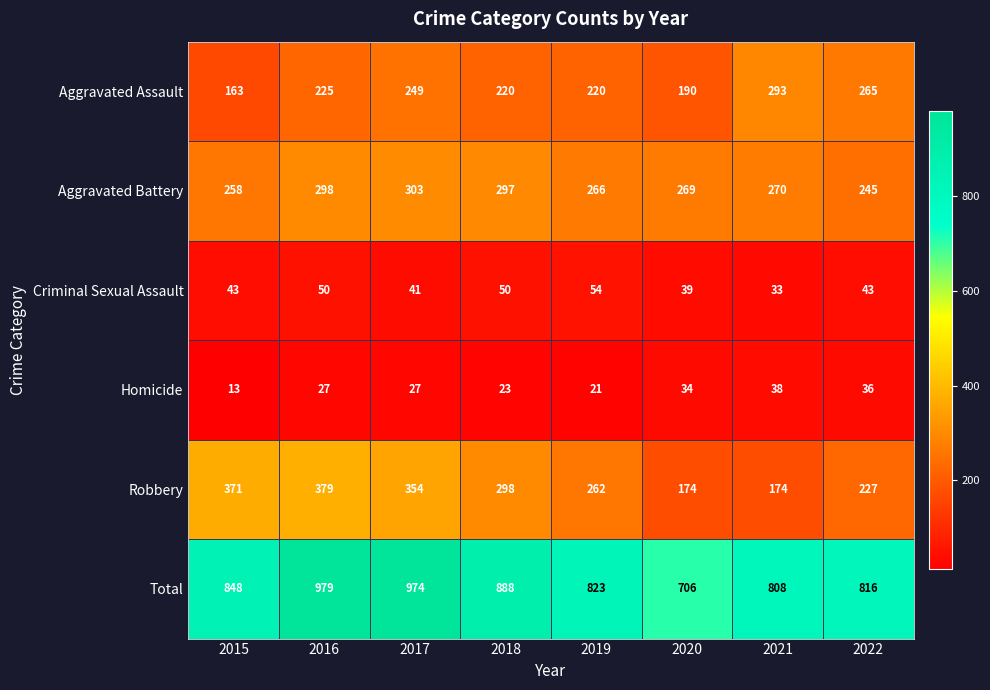

Which series has the largest total across all categories?

Total